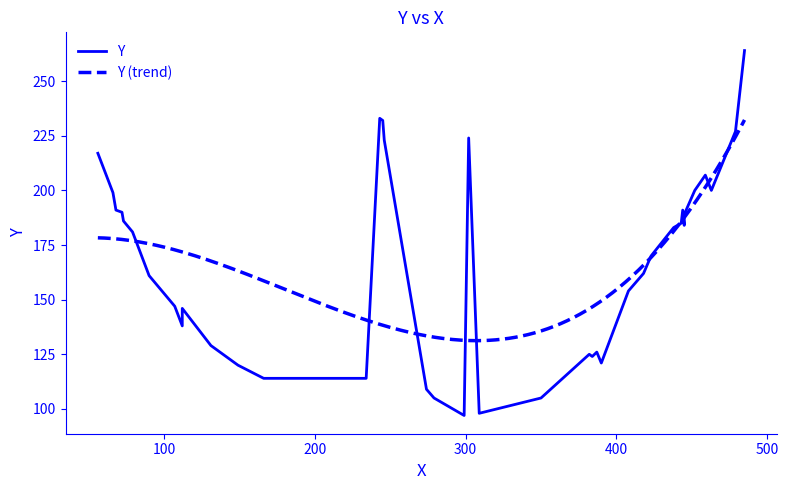

The value at 463 is 295. True or false?

False